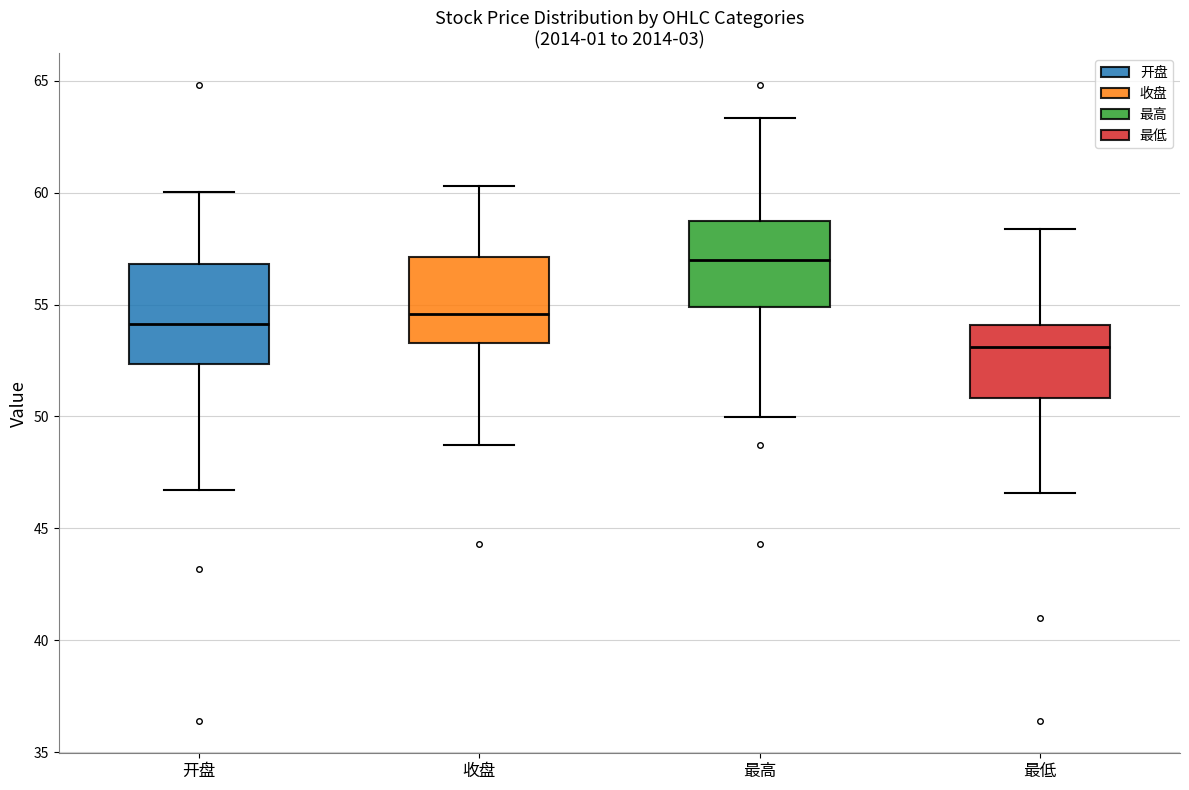

Where is the lower edge of the box for 收盘 on the y-axis? The values are not printed on the chart, so give them approximately, as read against the axis.

53.5